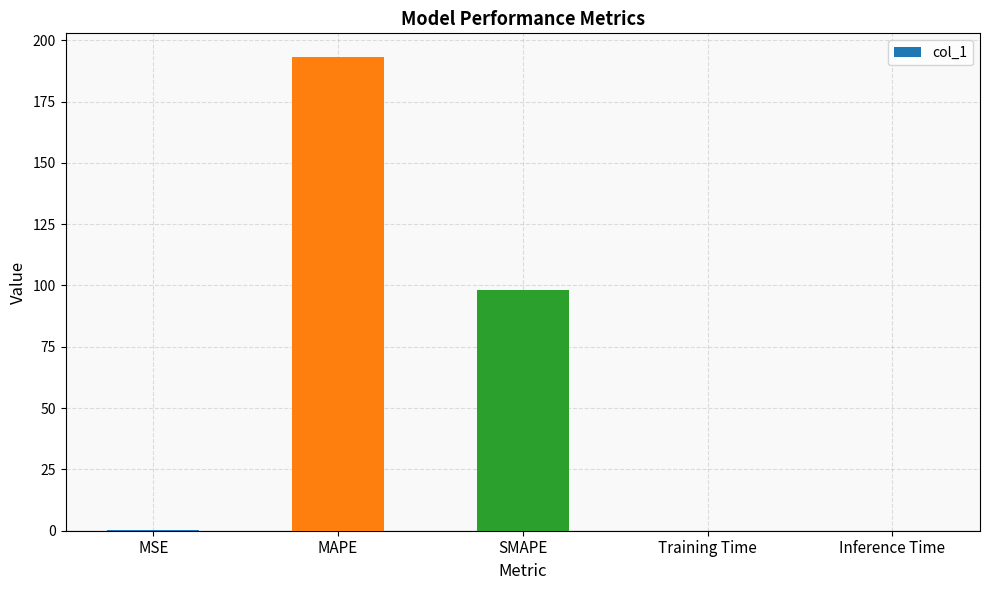

Is it true that the value at MAPE is 122.0?

False